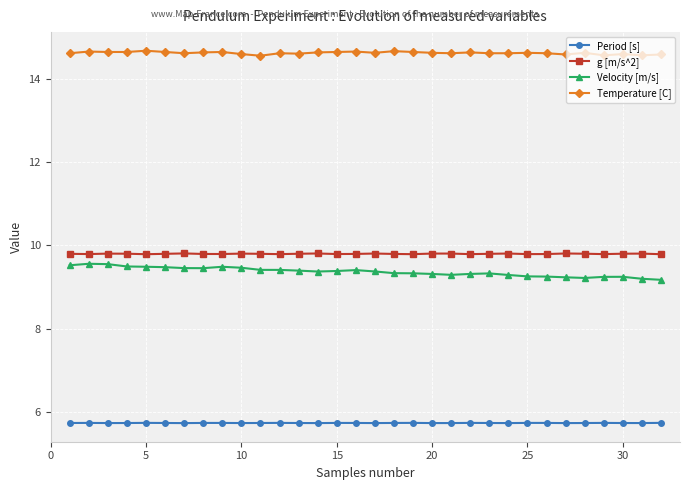

True or false: Period [s] and g [m/s^2] cross at least once.

False